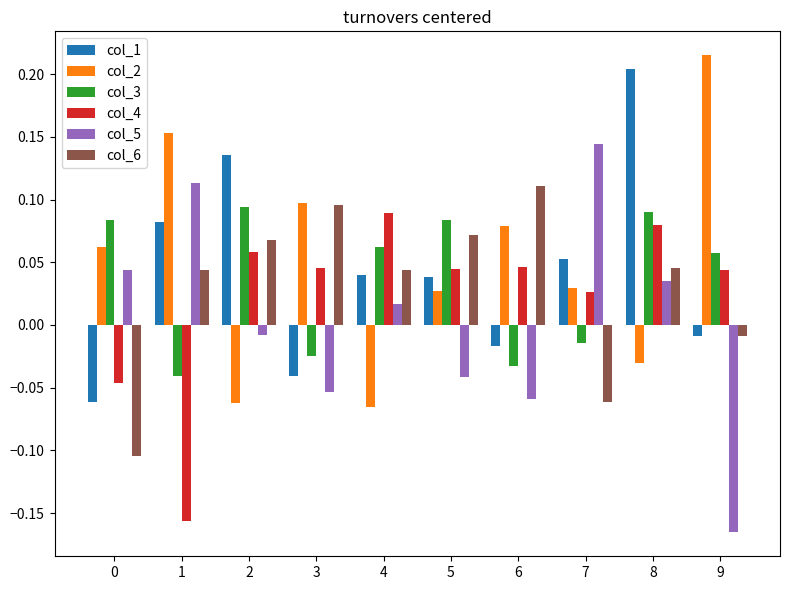

What is the spread (max minus min) of values at 9?

0.4